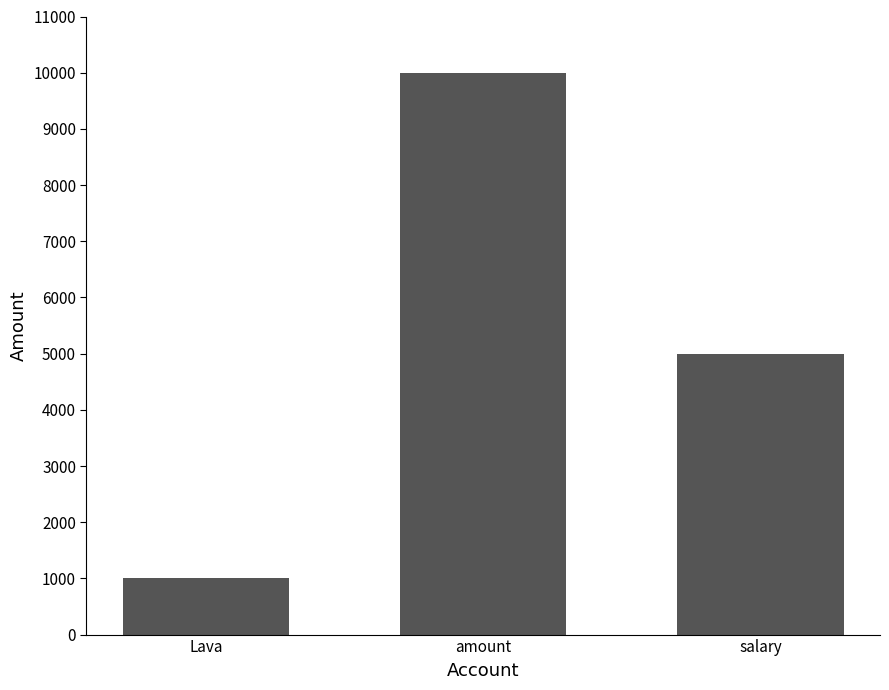

Reading left to right, transcribe all the data shown in this chart.

Lava=1000	amount=10000	salary=5000